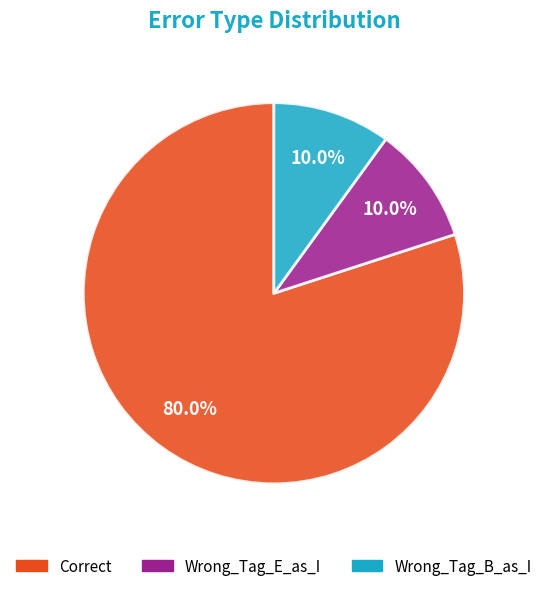

Between Wrong_Tag_E_as_I and Correct, which is larger?

Correct